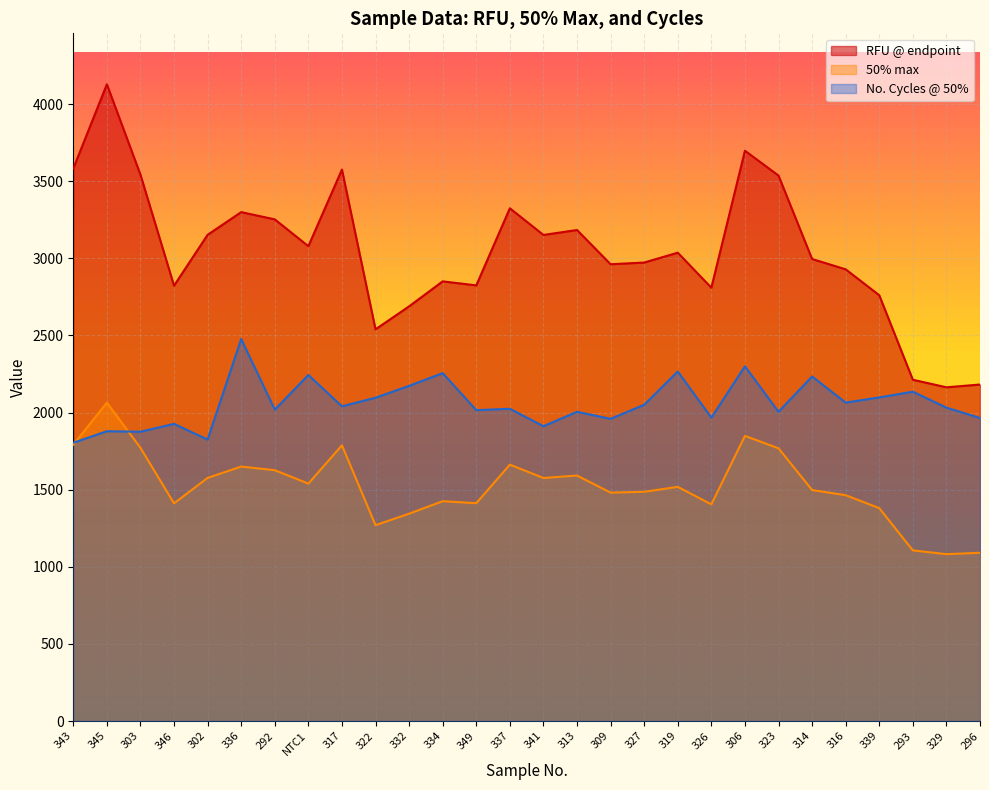

Reading right to left, extract all data points from this chart.

RFU @ endpoint: 296=2182.0	329=2164.0	293=2213.0	339=2761.0	316=2929.0	314=2996.0	323=3537.0	306=3698.0	326=2810.0	319=3037.0	327=2973.0	309=2962.0	313=3184.0	341=3152.0	337=3325.0	349=2825.0	334=2851.0	332=2689.0	322=2540.0	317=3576.0	NTC1=3079.0	292=3253.0	336=3300.0	302=3153.0	346=2823.0	303=3543.0	345=4129.0	343=3583.0
50% max: 296=1091.0	329=1082.0	293=1106.5	339=1380.5	316=1464.5	314=1498.0	323=1768.5	306=1849.0	326=1405.0	319=1518.5	327=1486.5	309=1481.0	313=1592.0	341=1576.0	337=1662.5	349=1412.5	334=1425.5	332=1344.5	322=1270.0	317=1788.0	NTC1=1539.5	292=1626.5	336=1650.0	302=1576.5	346=1411.5	303=1771.5	345=2064.5	343=1791.5
No. Cycles @ 50%: 296=1965.0	329=2032.3	293=2135.4	339=2098.5	316=2064.9	314=2234.2	323=2005.2	306=2300.4	326=1967.2	319=2266.8	327=2050.7	309=1959.6	313=2005.2	341=1911.8	337=2024.7	349=2016.0	334=2255.9	332=2173.4	322=2096.3	317=2041.0	NTC1=2244.0	292=2019.3	336=2477.4	302=1824.9	346=1927.0	303=1876.0	345=1879.2	343=1804.3